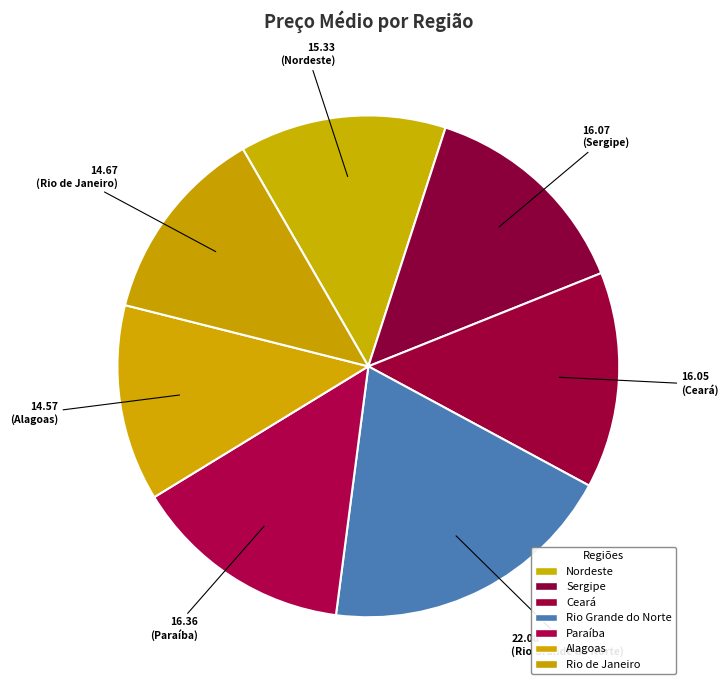

To the nearest percent, what is the average slice percentage?

14%